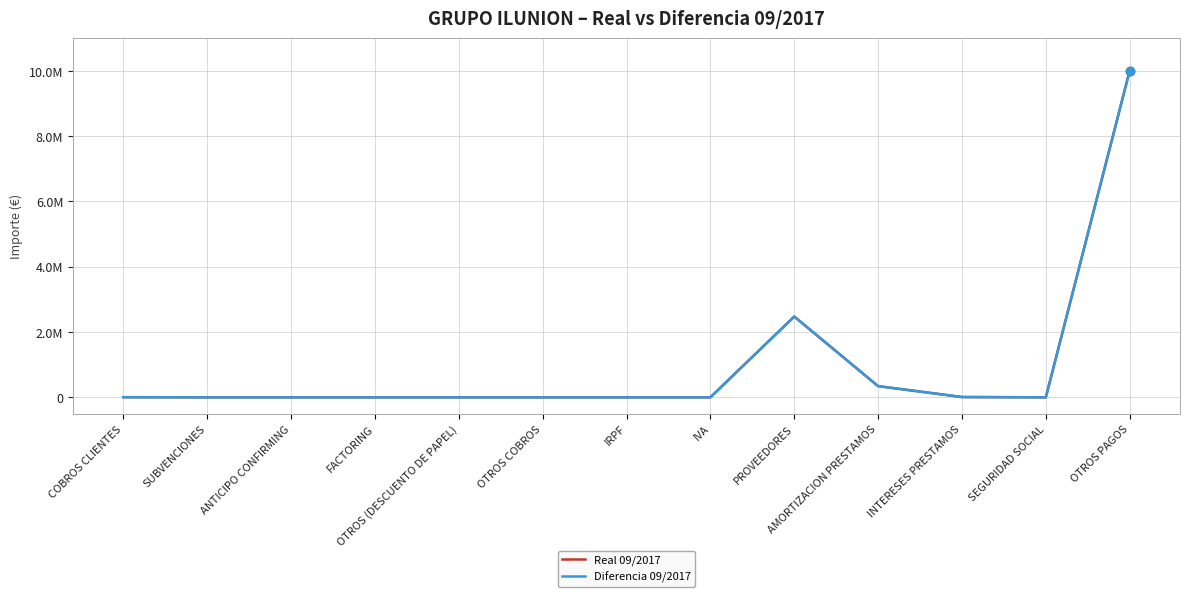

Is this an area chart (filled region under the line)?

No